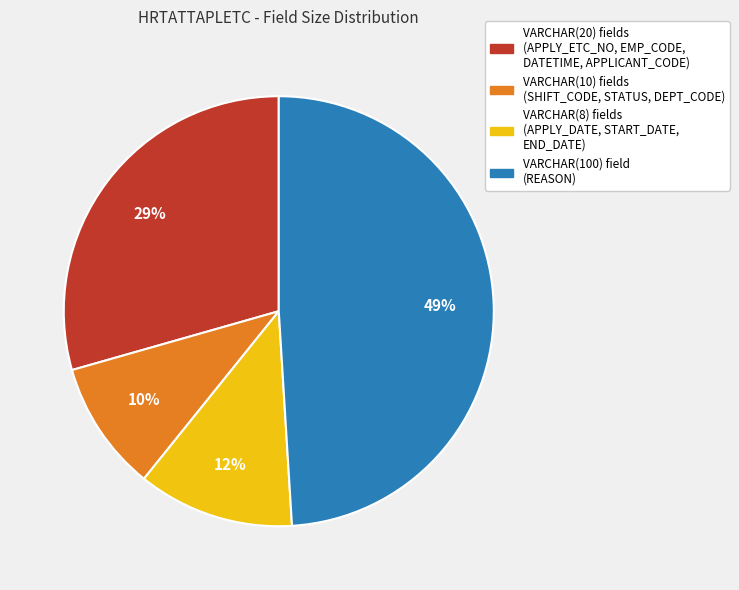

Which category has the smallest portion of the pie?

VARCHAR(10) fields (SHIFT_CODE, STATUS, DEPT_CODE)